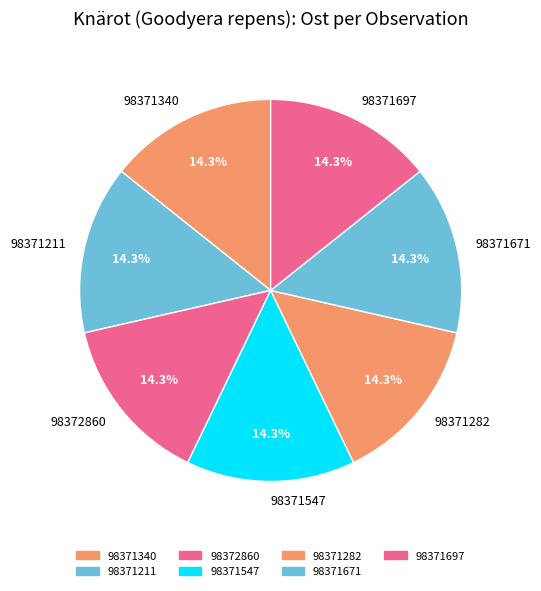

Does any single category account for the majority?

No